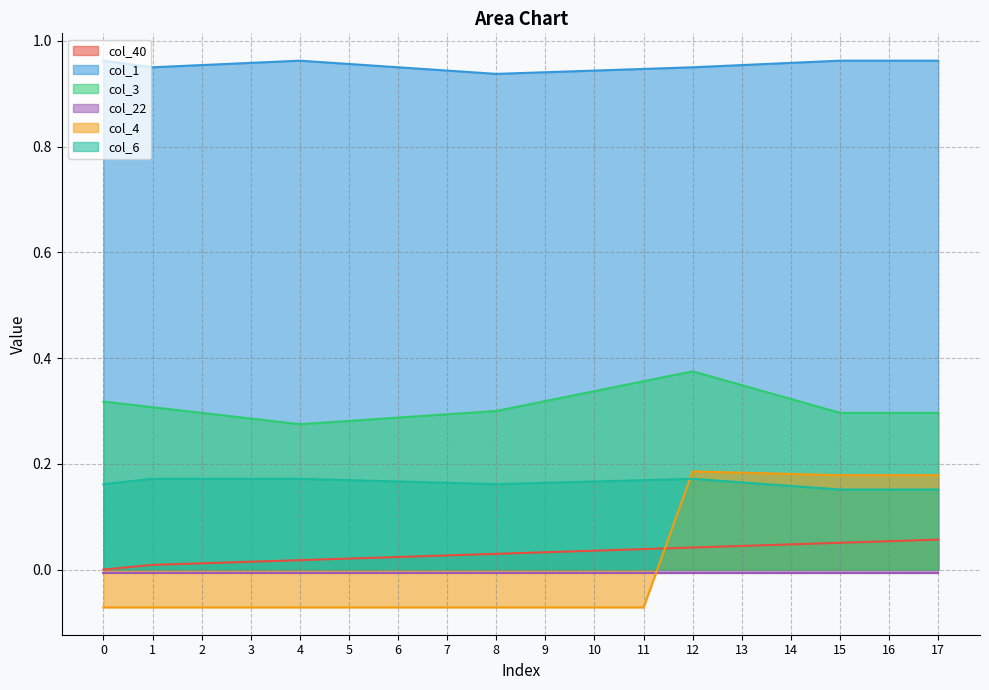

Which series has the largest total across all categories?

col_1